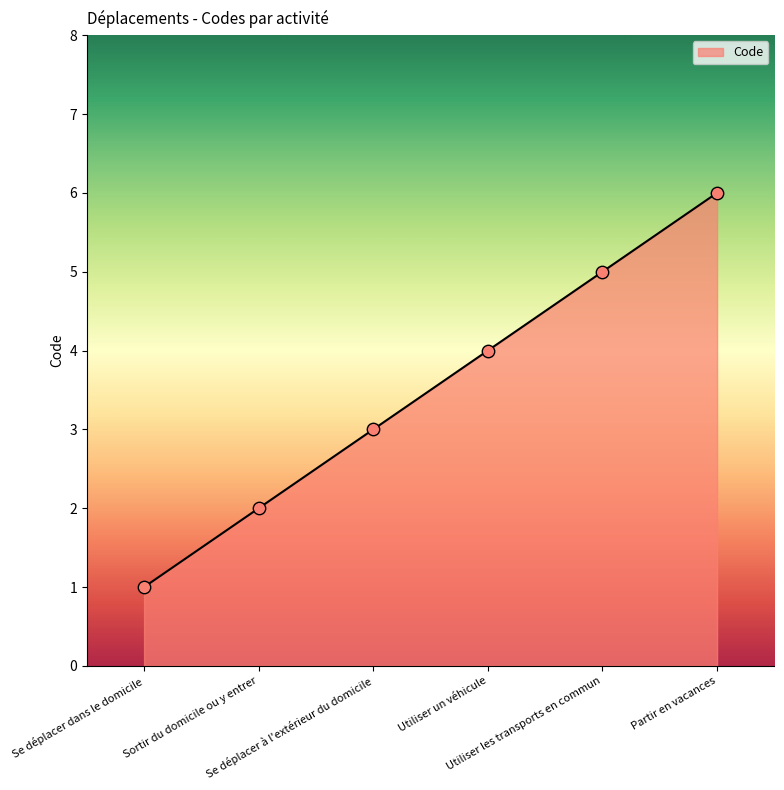

Approximately how many times larger is the value at Utiliser un véhicule compared to Se déplacer à l'extérieur du domicile?

1.3